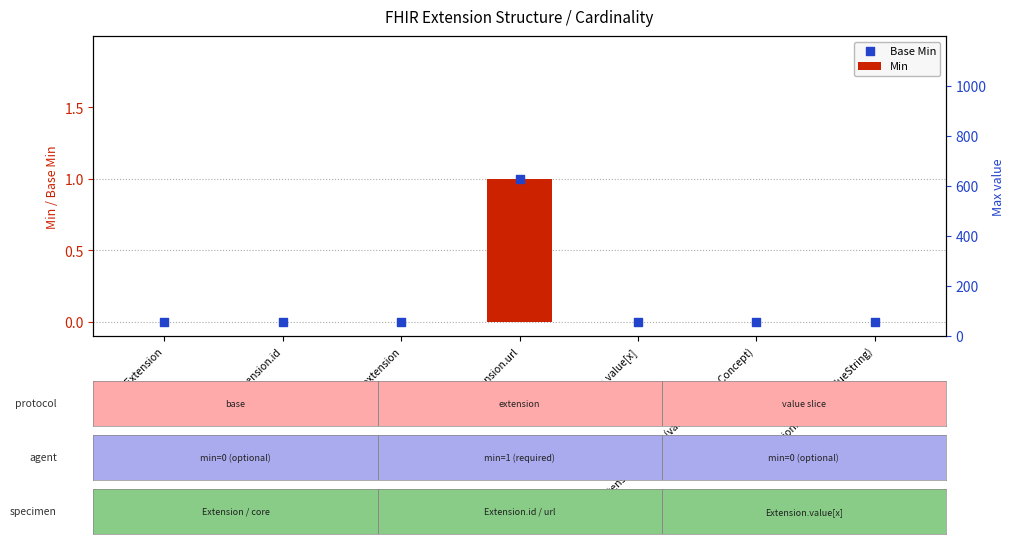

At how many categories does at least one series exceed 0?

1